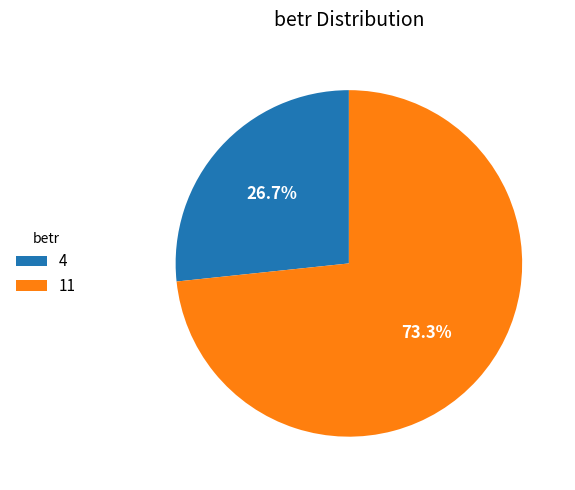

What percentage is the 4 slice, to the nearest percent?

27%